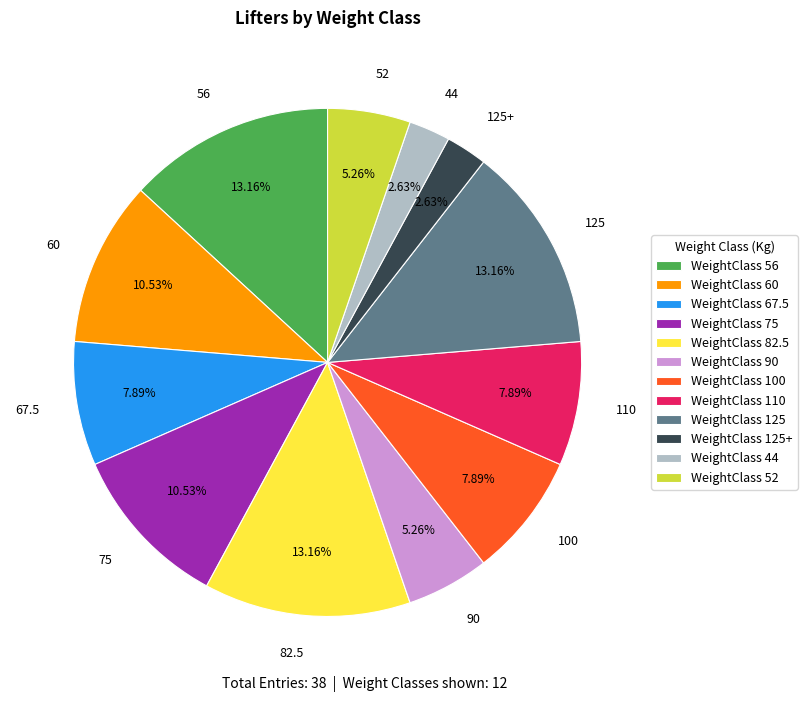

Do 100 and 82.5 together represent more than half of the pie?

No